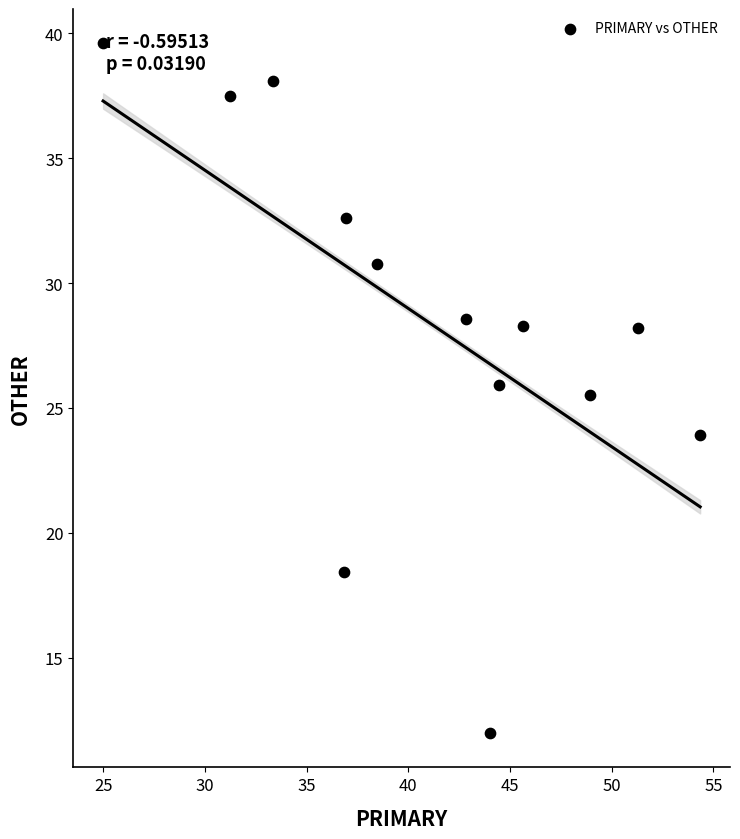

What Y value in the scatter plot is closest to 25?

25.5